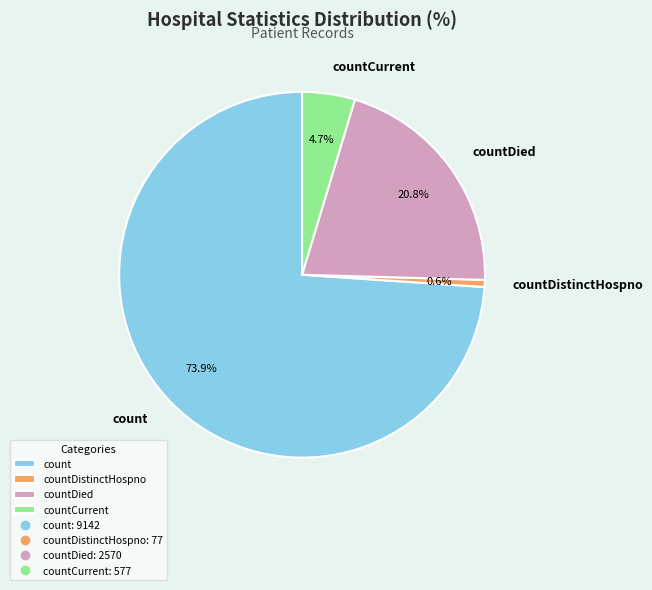

Is the sum of count and countDistinctHospno greater than half?

Yes